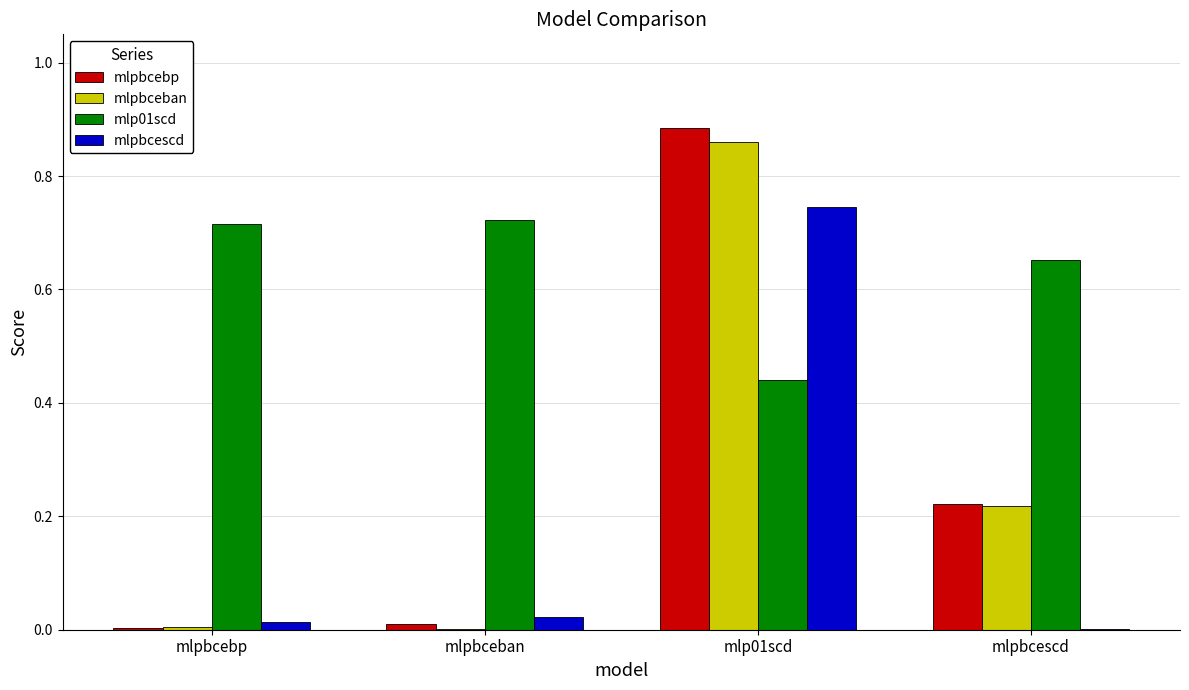

What is the average value of the mlp01scd series?

0.6